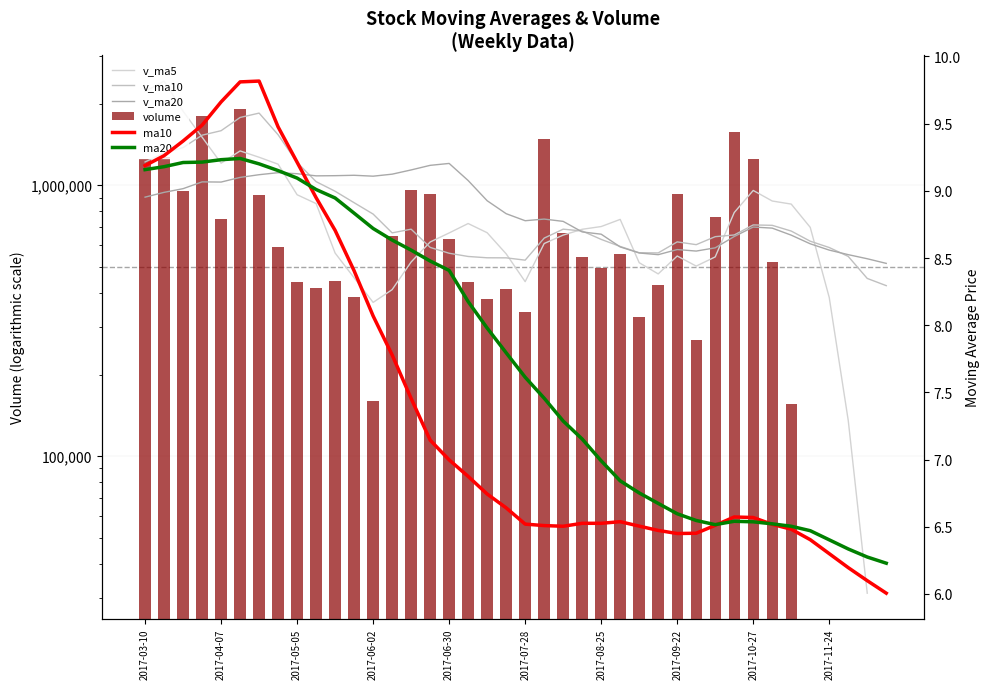

True or false: v_ma10 has a value of 676979.2 at 34.

True